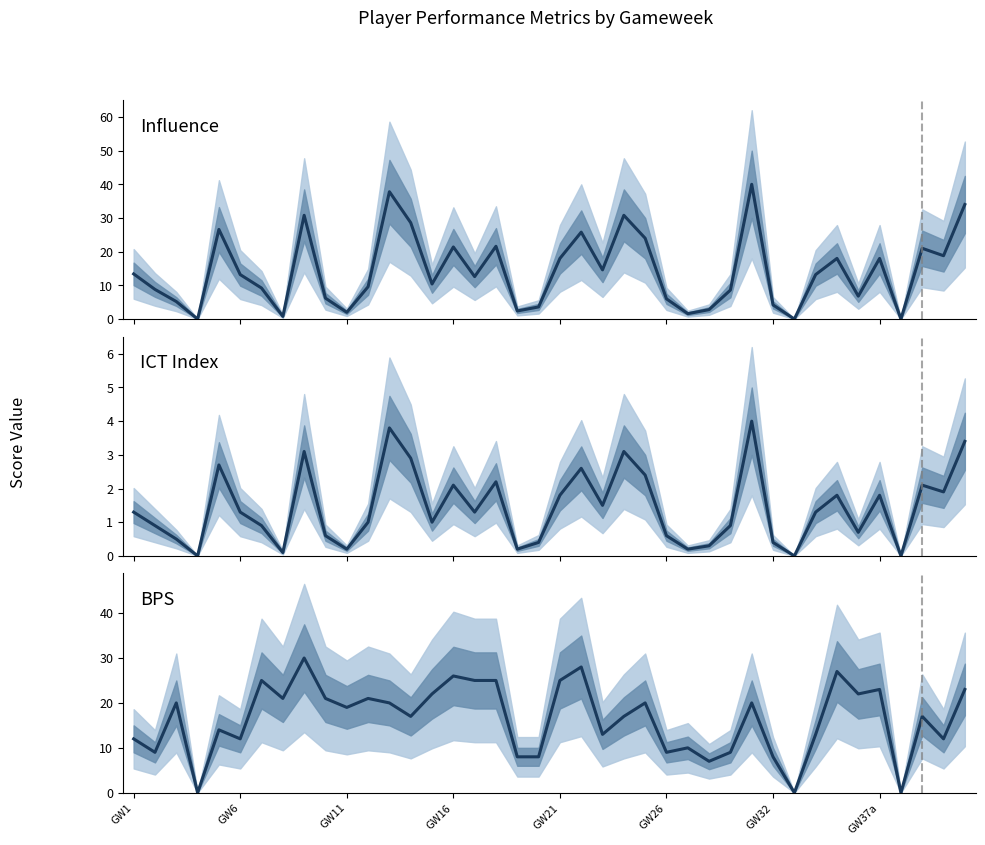

How many values in ICT Index are above zero?

37